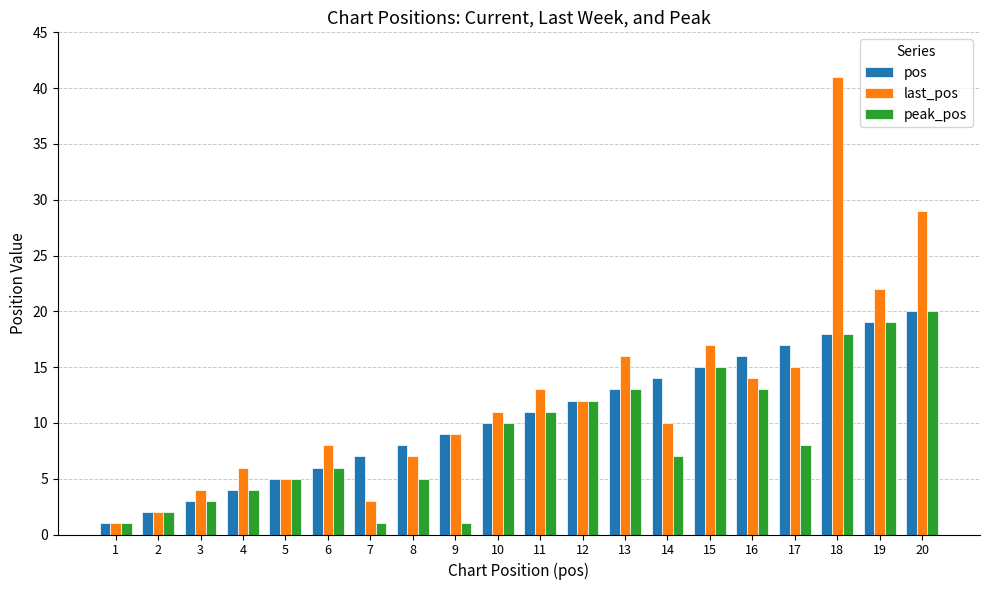

What is the difference between the peak_pos values at 3 and 1?

2